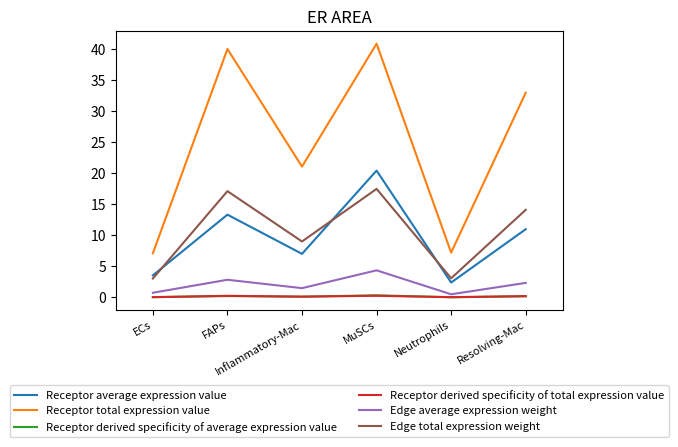

What is the highest value of the Edge total expression weight series?

17.5